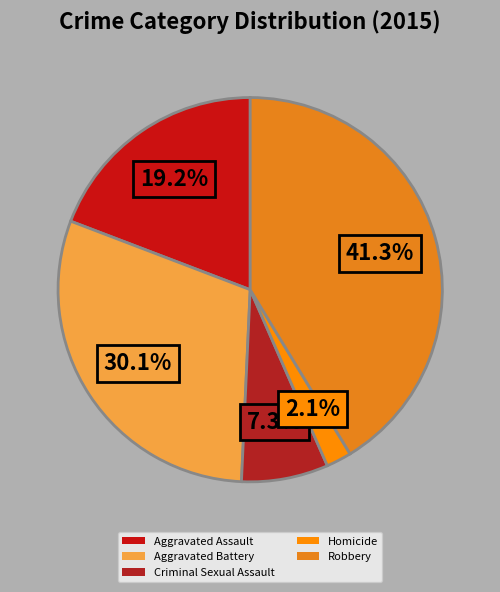

Rank the categories by value from lowest to highest.

Homicide, Criminal Sexual Assault, Aggravated Assault, Aggravated Battery, Robbery